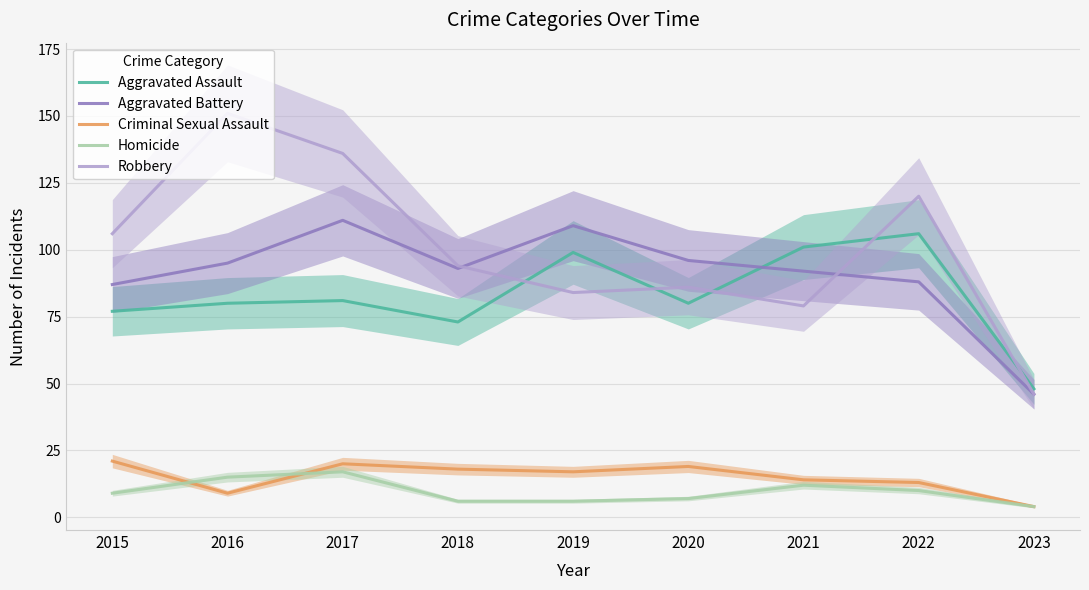

How many interior local peaks does the Aggravated Battery series have?

2